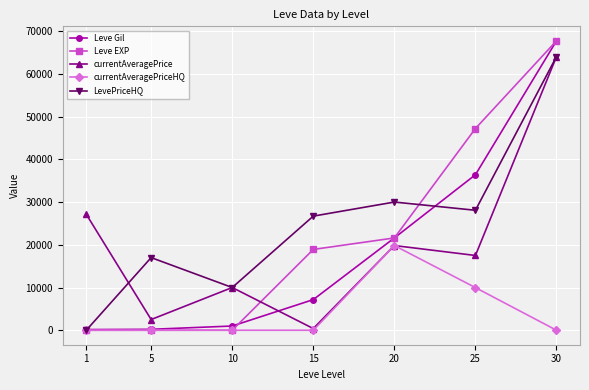

The value of currentAveragePriceHQ at 10 is -9663. True or false?

False